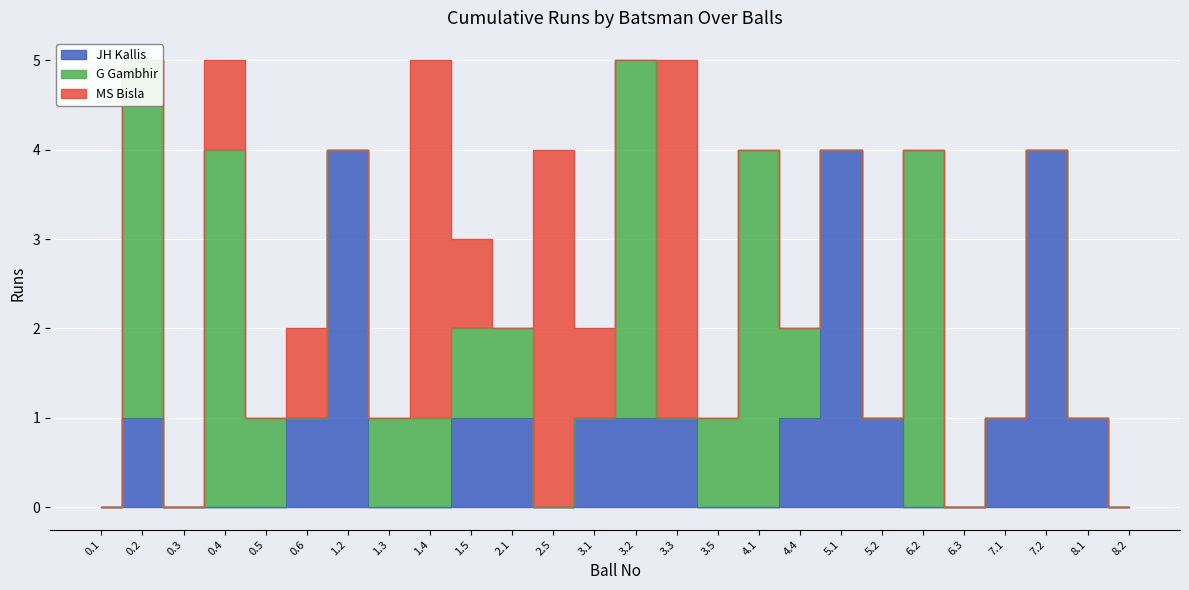

The G Gambhir series shows 0 at 6.3. True or false?

True